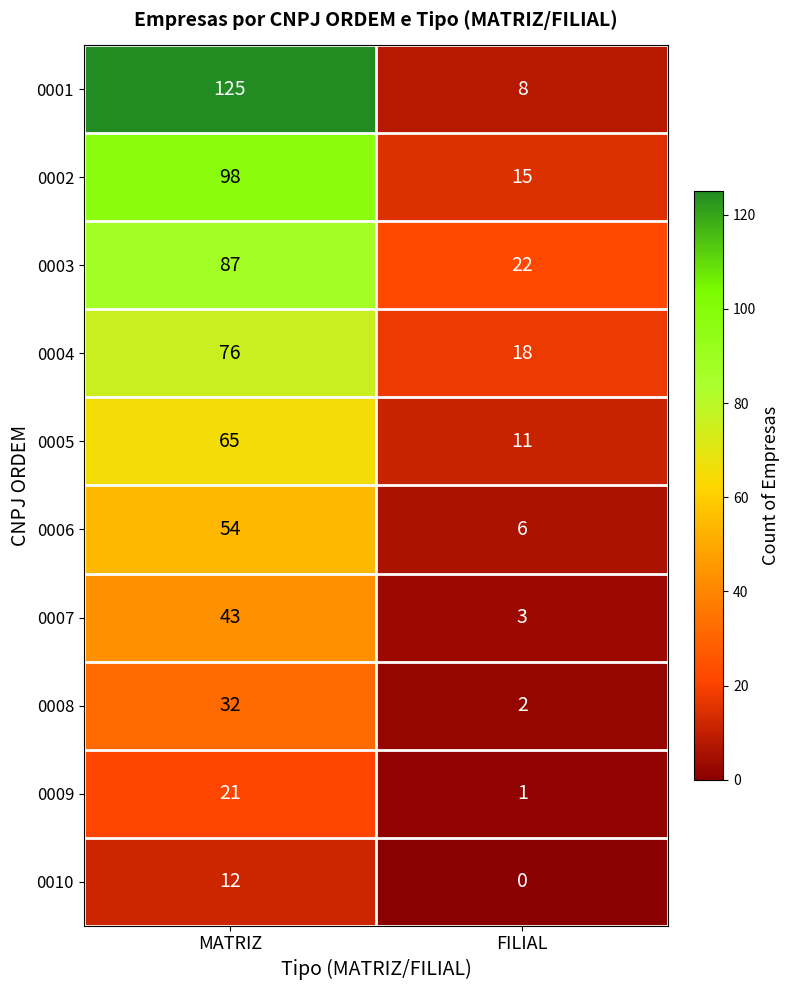

Count the number of categories in the chart.

2